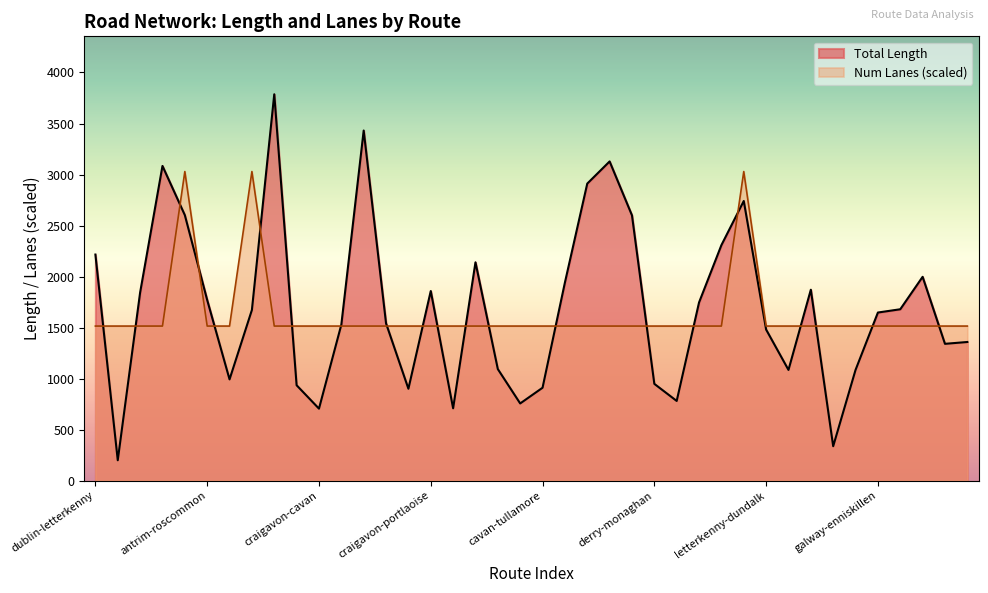

Reading right to left, extract all data points from this chart.

Total Length: 1358.4	1340.5	1997.2	1679.2	1647.2	1084.7	336.8	1870.8	1084.7	1480.3	2740.4	2307.9	1745.9	780.6	948.1	2599.7	3128.2	2911.0	1940.7	910.0	756.0	1092.6	2139.6	708.4	1857.9	900.2	1541.3	3431.1	1527.9	705.1	934.3	3786.4	1672.4	992.0	1770.0	2602.1	3084.0	1842.7	199.3	2215.6
Num Lanes: 1514.6	1514.6	1514.6	1514.6	1514.6	1514.6	1514.6	1514.6	1514.6	1514.6	3029.1	1514.6	1514.6	1514.6	1514.6	1514.6	1514.6	1514.6	1514.6	1514.6	1514.6	1514.6	1514.6	1514.6	1514.6	1514.6	1514.6	1514.6	1514.6	1514.6	1514.6	1514.6	3029.1	1514.6	1514.6	3029.1	1514.6	1514.6	1514.6	1514.6